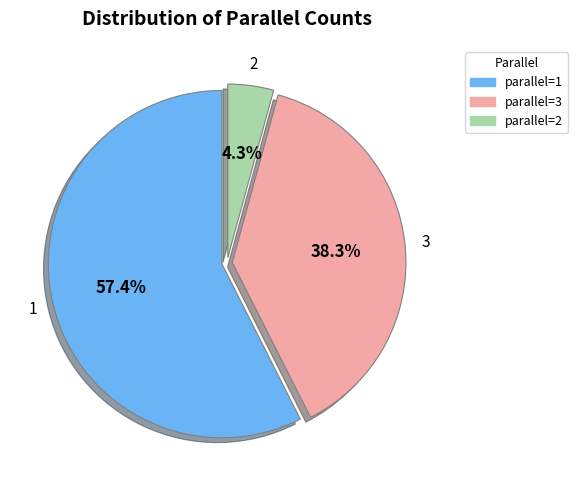

Is there a majority slice in this chart?

Yes